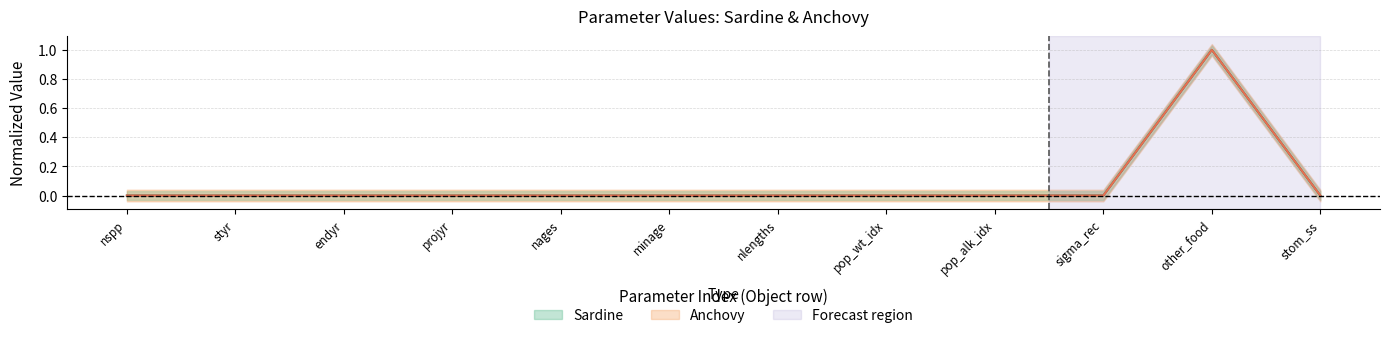

At nages, list the series in order from smallest to largest.

Sardine, Anchovy